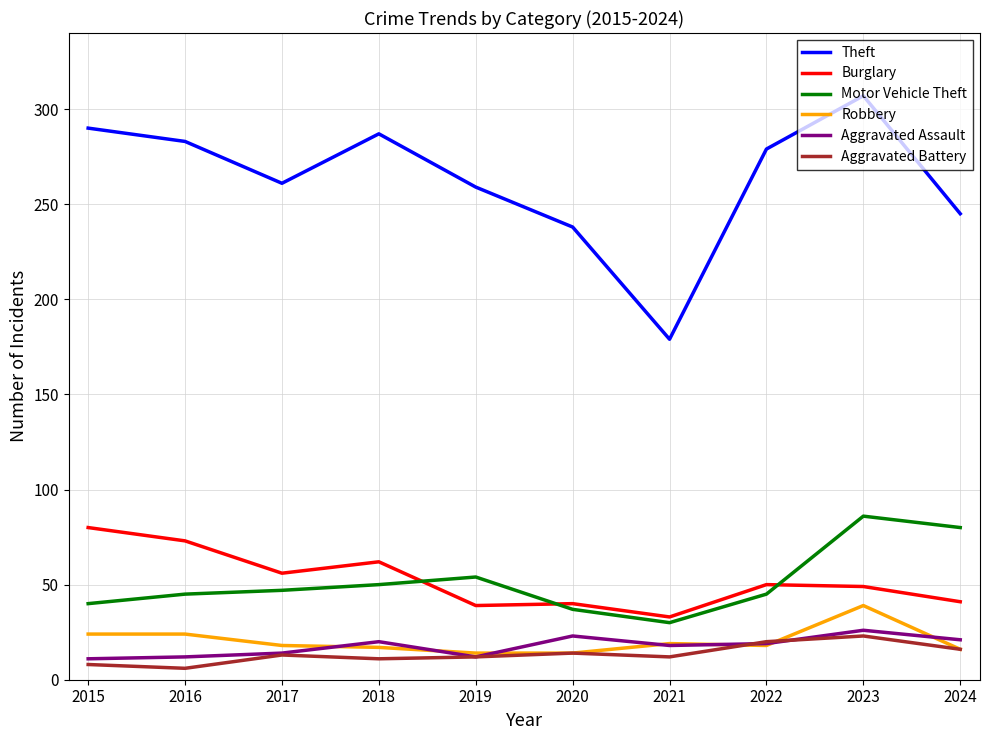

At which category is the sum across all series the highest?

2023